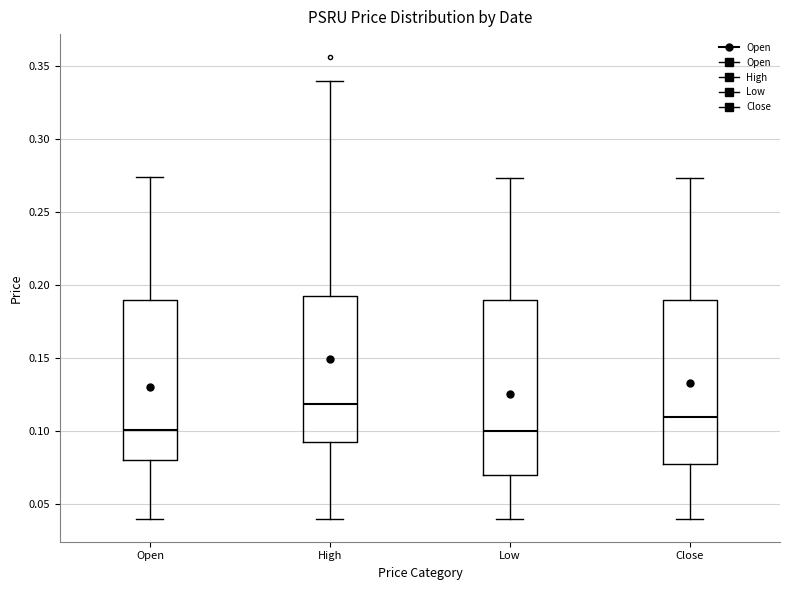

Which box is the tallest, from its lower edge to its upper edge?

Low